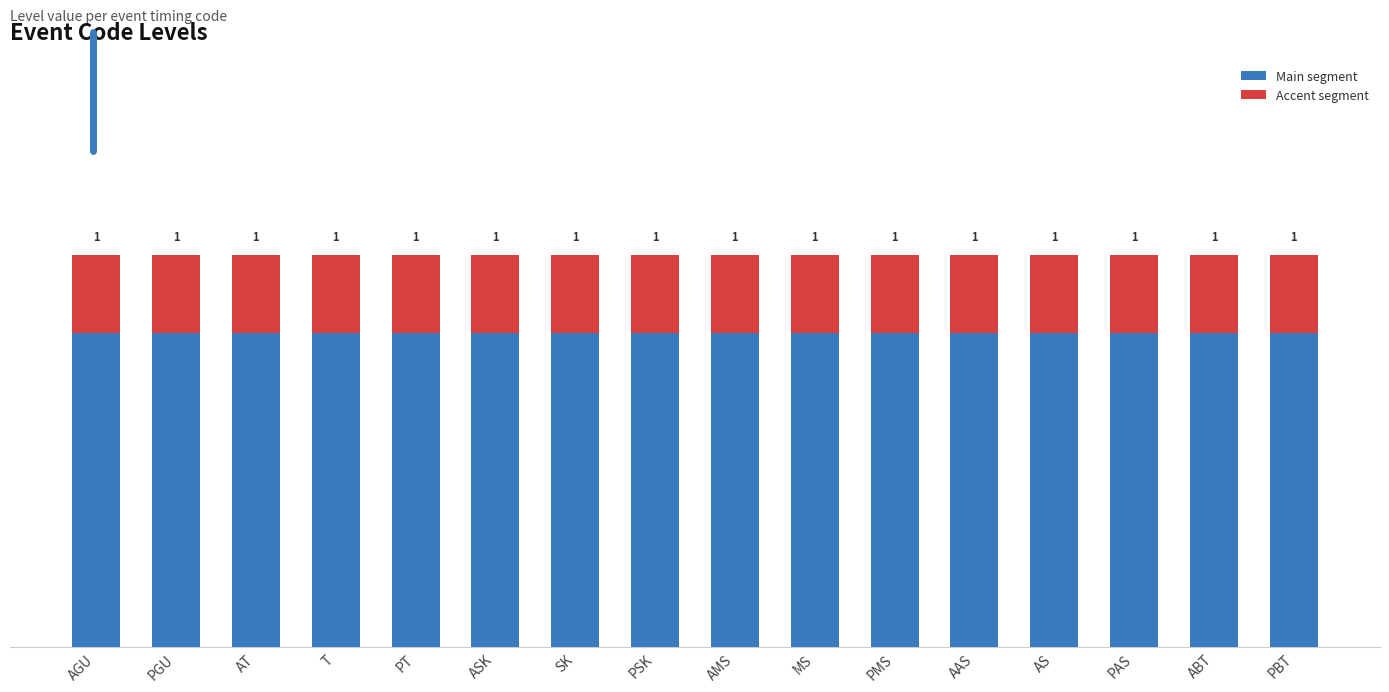

The value of Accent segment at PSK is 0.3. True or false?

False